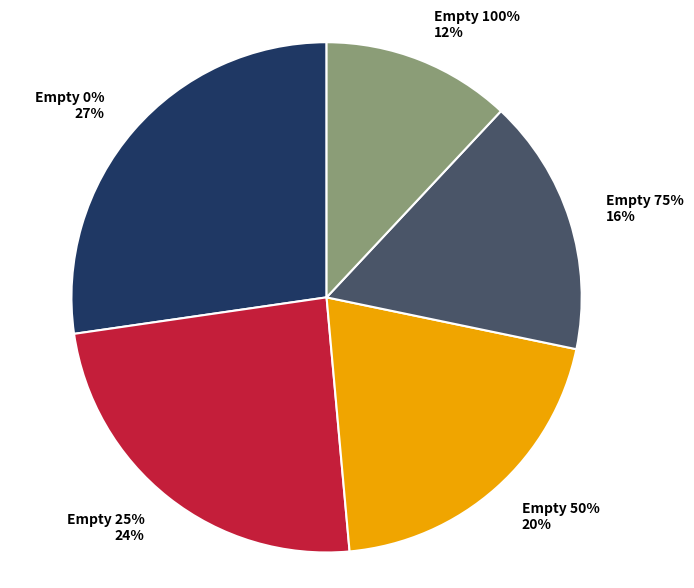

What is the total percentage of Empty 100% and Empty 0%?

39.3%